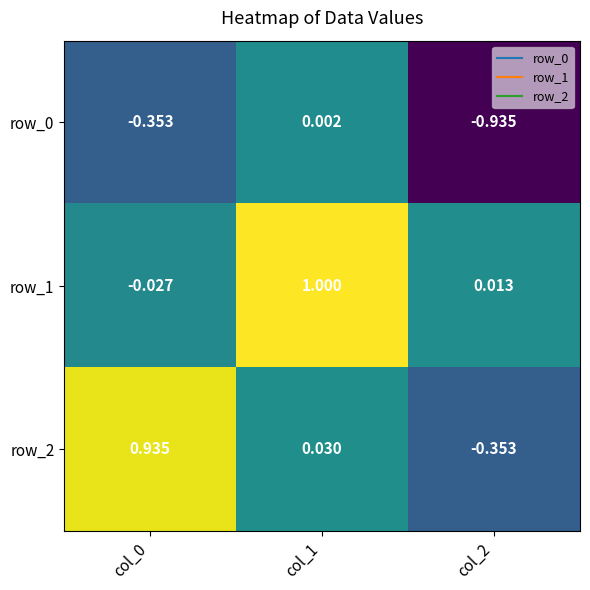

True or false: row_0 has a value of -0.9 at col_2.

True